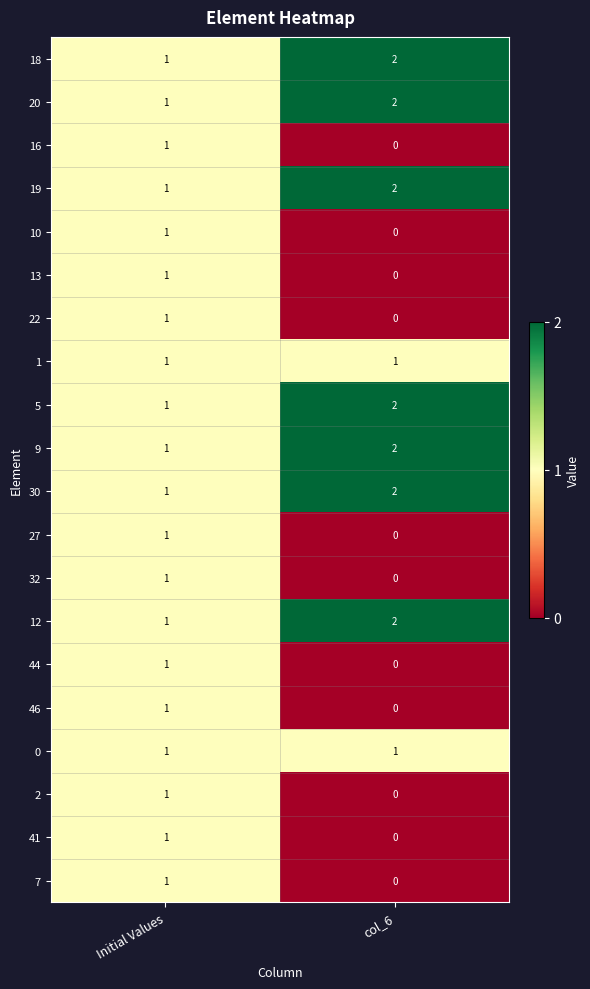

Where is 30 nearest to the value 1?

Initial Values